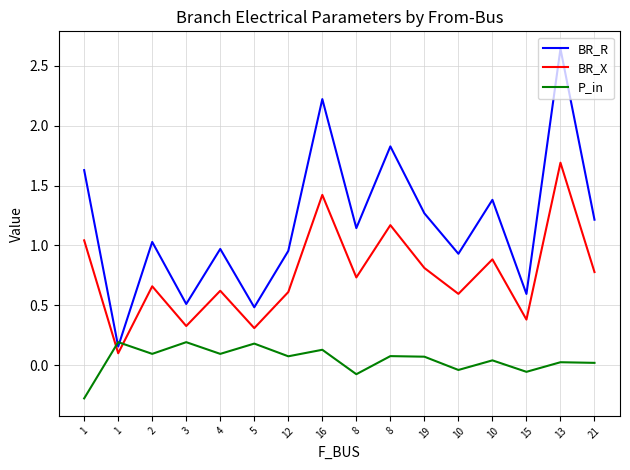

How many lines are shown in the chart?

3